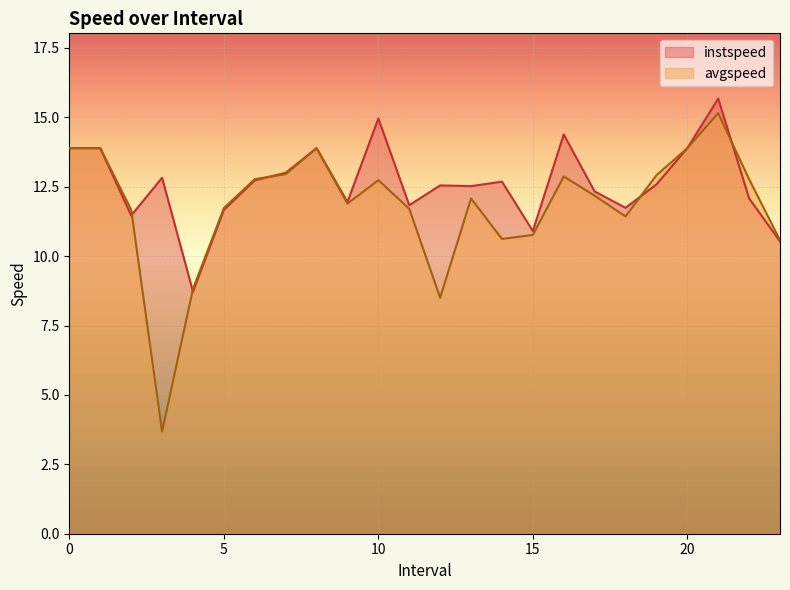

Where is instspeed nearest to the value 12?

9